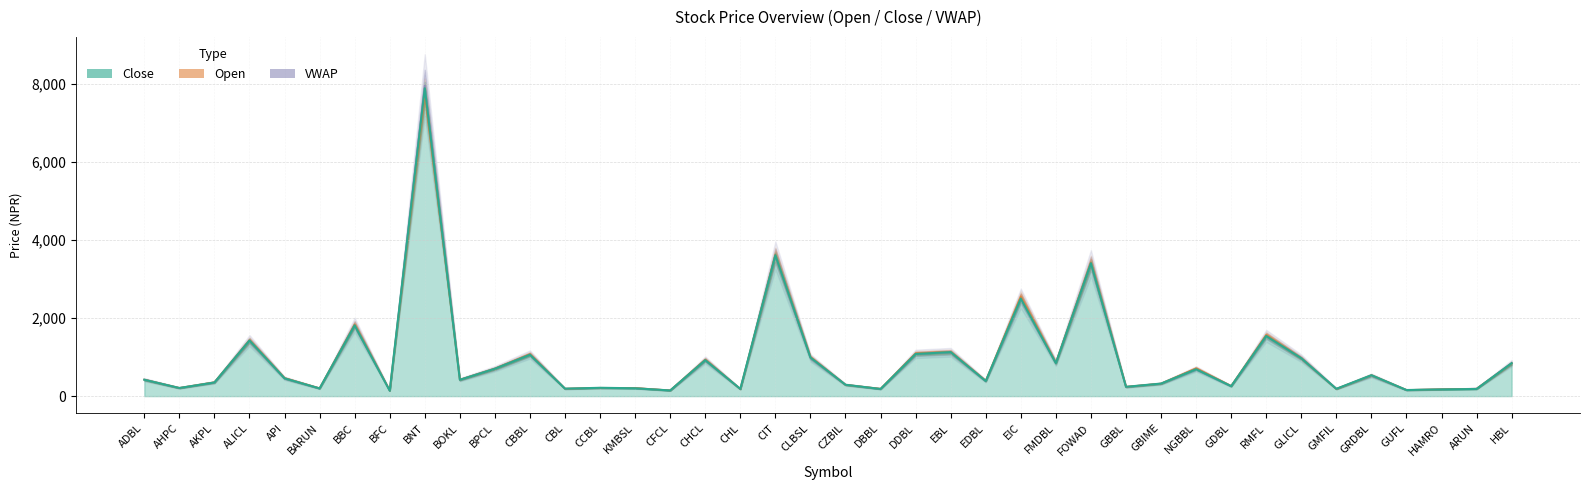

Does the chart have visible grid lines?

Yes